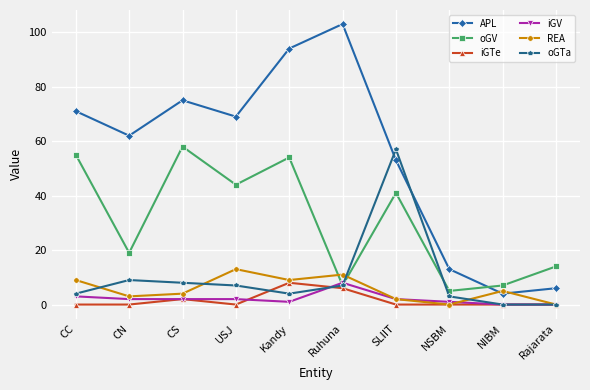

Which series changed the most between CS and Ruhuna?

oGV